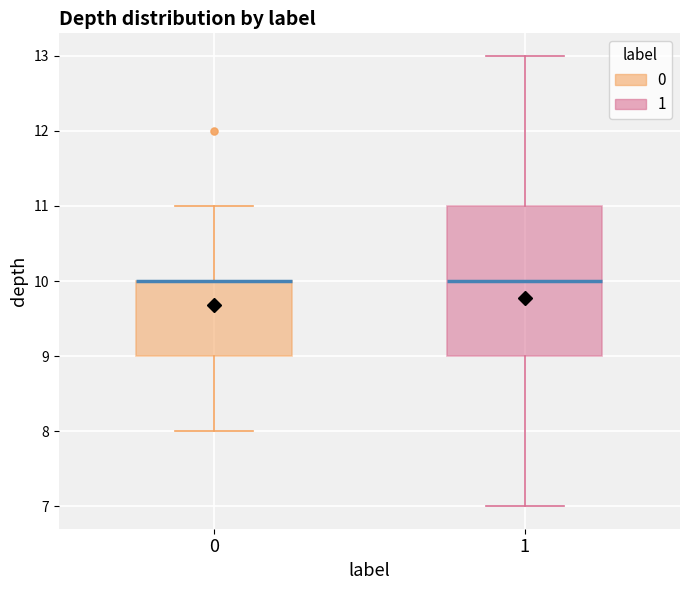

Where is the lower edge of the box at x = 1 on the y-axis? The values are not printed on the chart, so give them approximately, as read against the axis.

9